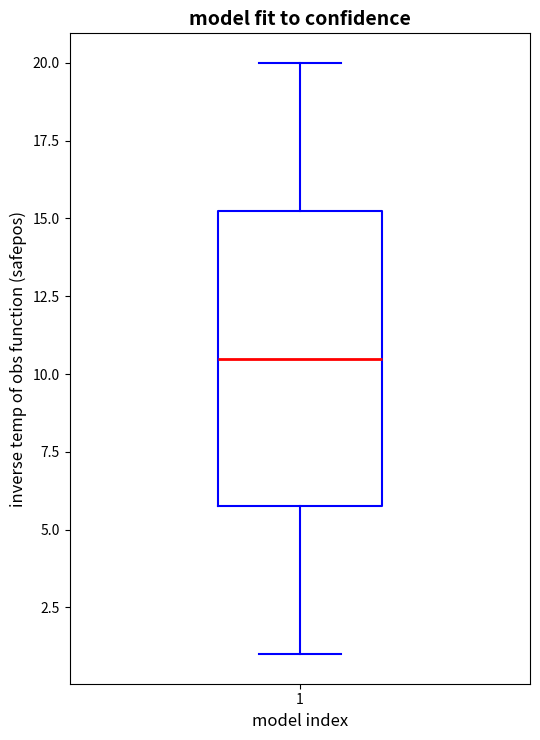

Transcribe this box plot: give where the median line is, the range the box spans, and where the two whiskers end, as read against the y-axis. The values are not printed on the chart, so give them approximately, as read against the axis.

median 10.5, box 6.0 to 15.5, whiskers 1.0 to 20.0